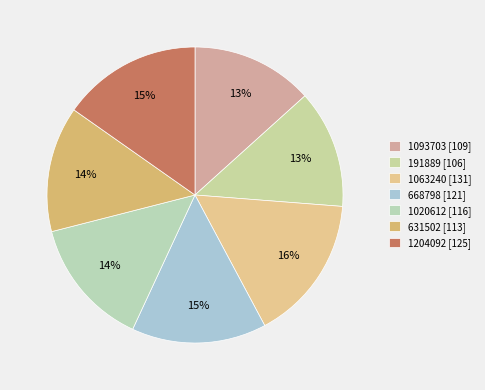

Is there any slice that represents more than half of the pie?

No